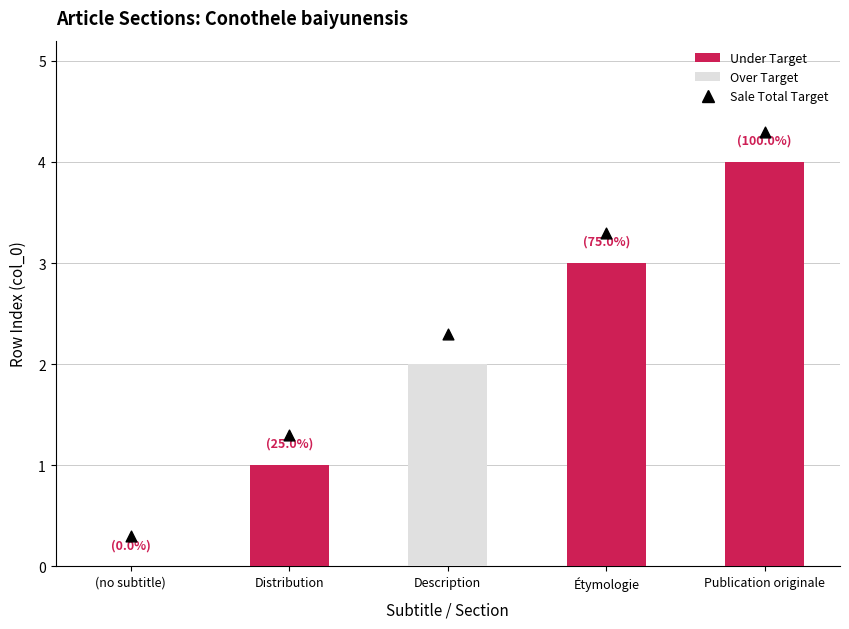

Which series contains the highest Y value?

Sale Total Target